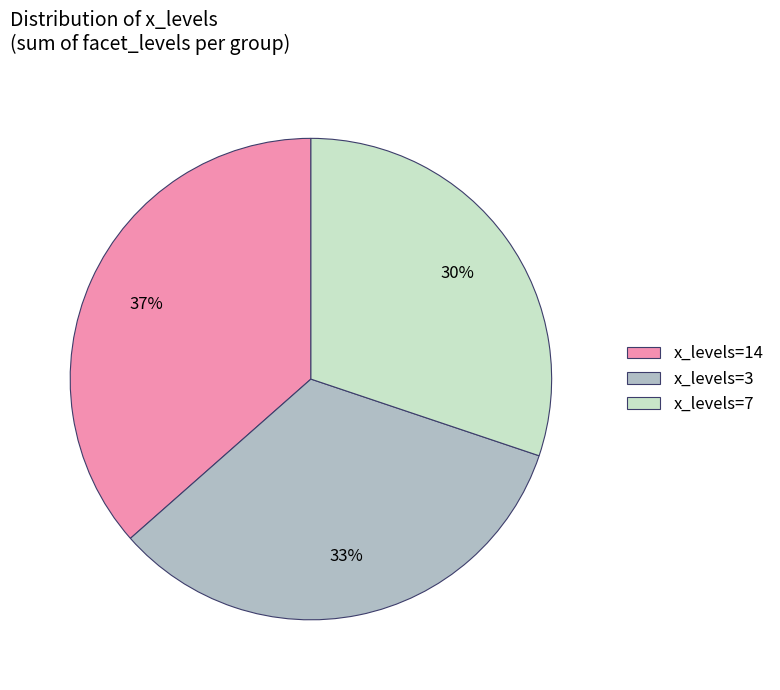

The x_levels=3 slice represents 33% of the pie. True or false?

True